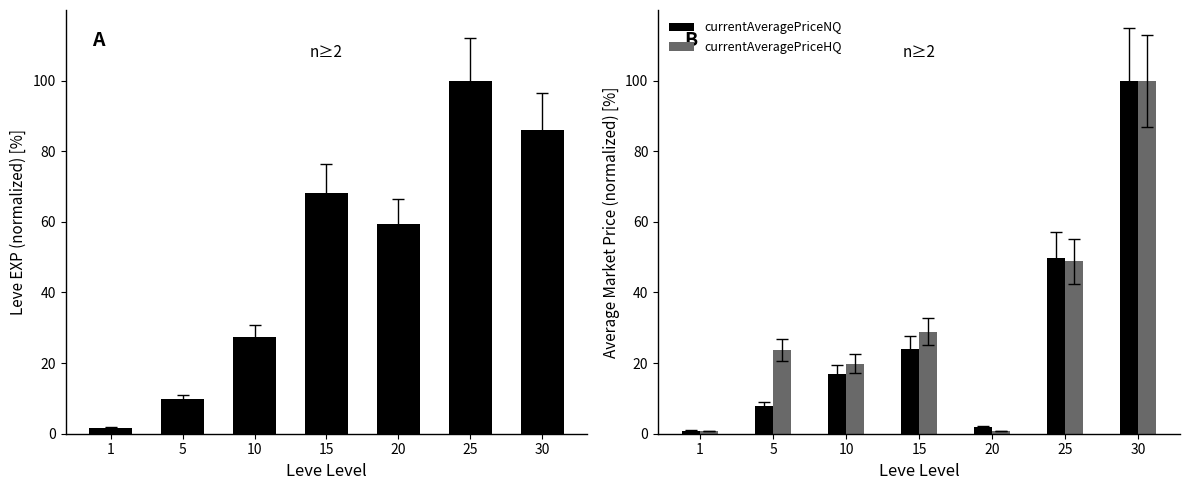

What is the average value of the Leve EXP series?

50.4